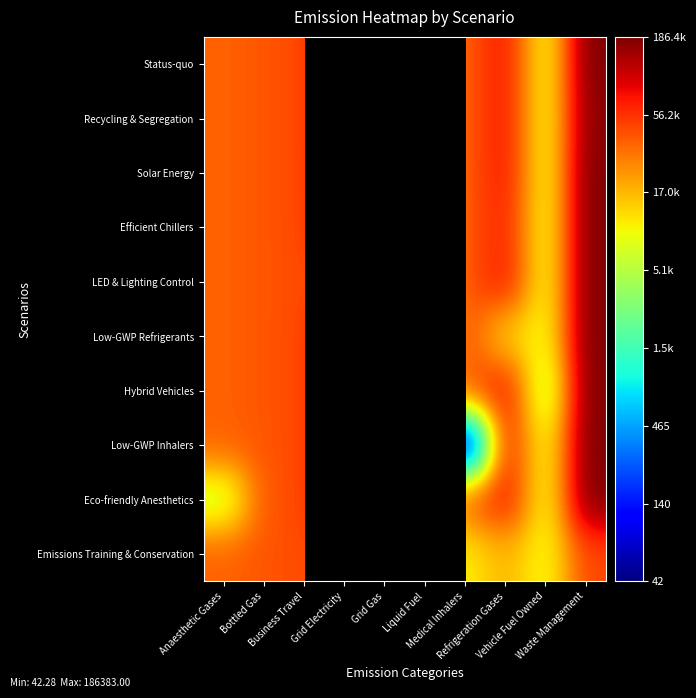

List the series in order of their peak value, highest first.

Status-quo, Solar Energy, Efficient Chillers, LED & Lighting Control, Low-GWP Refrigerants, Hybrid Vehicles, Low-GWP Inhalers, Eco-friendly Anesthetics, Recycling & Segregation, Emissions Training & Conservation